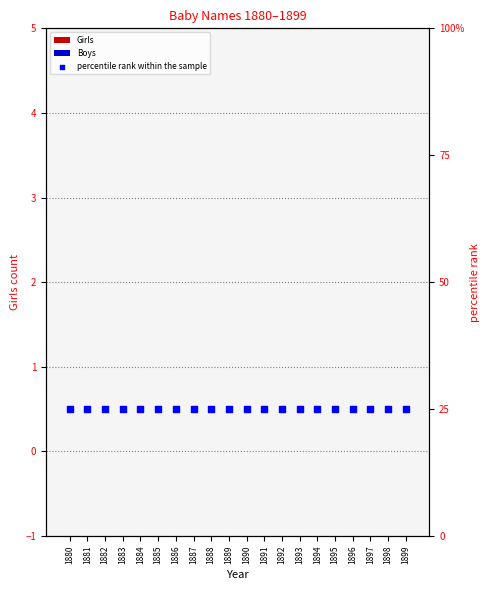

At how many categories does at least one series exceed 0?

20